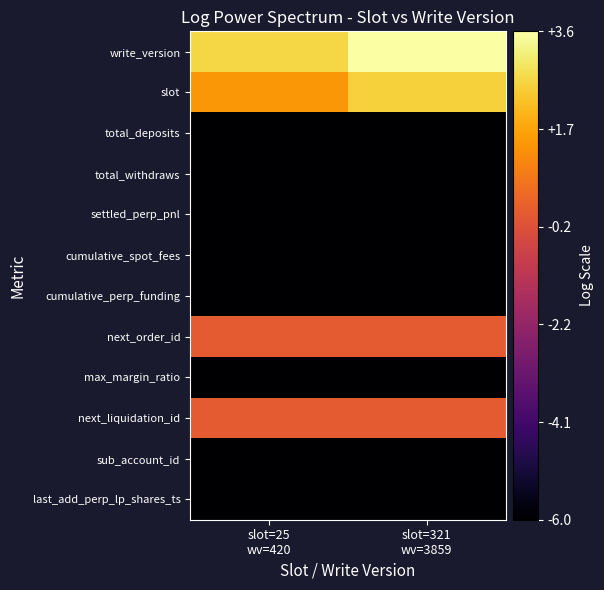

Reading left to right, transcribe all the data shown in this chart.

write_version: slot=25
wv=420=2.6	slot=321
wv=3859=3.6
slot: slot=25
wv=420=1.4	slot=321
wv=3859=2.5
total_deposits: slot=25
wv=420=-6.0	slot=321
wv=3859=-6.0
total_withdraws: slot=25
wv=420=-6.0	slot=321
wv=3859=-6.0
settled_perp_pnl: slot=25
wv=420=-6.0	slot=321
wv=3859=-6.0
cumulative_spot_fees: slot=25
wv=420=-6.0	slot=321
wv=3859=-6.0
cumulative_perp_funding: slot=25
wv=420=-6.0	slot=321
wv=3859=-6.0
next_order_id: slot=25
wv=420=0.0	slot=321
wv=3859=0.0
max_margin_ratio: slot=25
wv=420=-6.0	slot=321
wv=3859=-6.0
next_liquidation_id: slot=25
wv=420=0.0	slot=321
wv=3859=0.0
sub_account_id: slot=25
wv=420=-6.0	slot=321
wv=3859=-6.0
last_add_perp_lp_shares_ts: slot=25
wv=420=-6.0	slot=321
wv=3859=-6.0